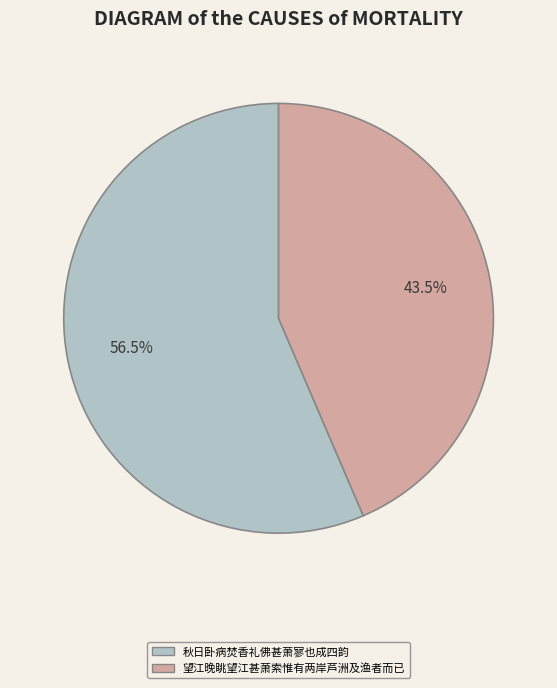

Does 秋日卧病焚香礼佛甚萧寥也成四韵 account for over 50% of the chart?

Yes